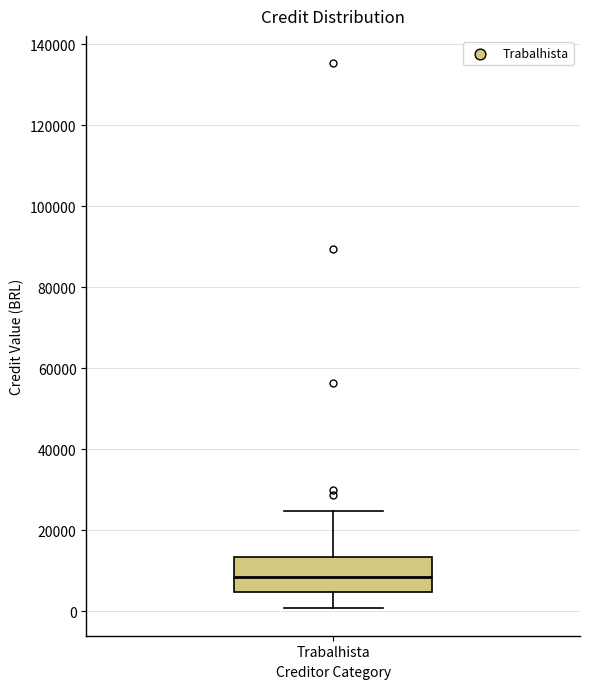

Where does the upper whisker of the box for Trabalhista end on the y-axis? The values are not printed on the chart, so give them approximately, as read against the axis.

24000